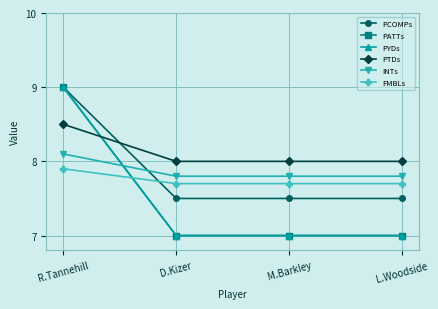

How many FMBLs values are between 7 and 8?

4